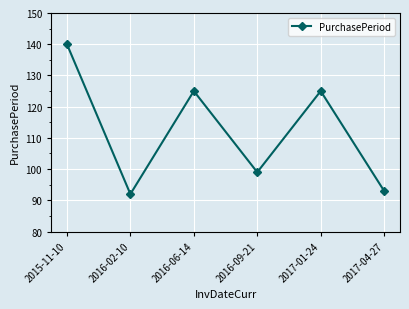

Which label corresponds to the smallest value in the chart?

2016-02-10